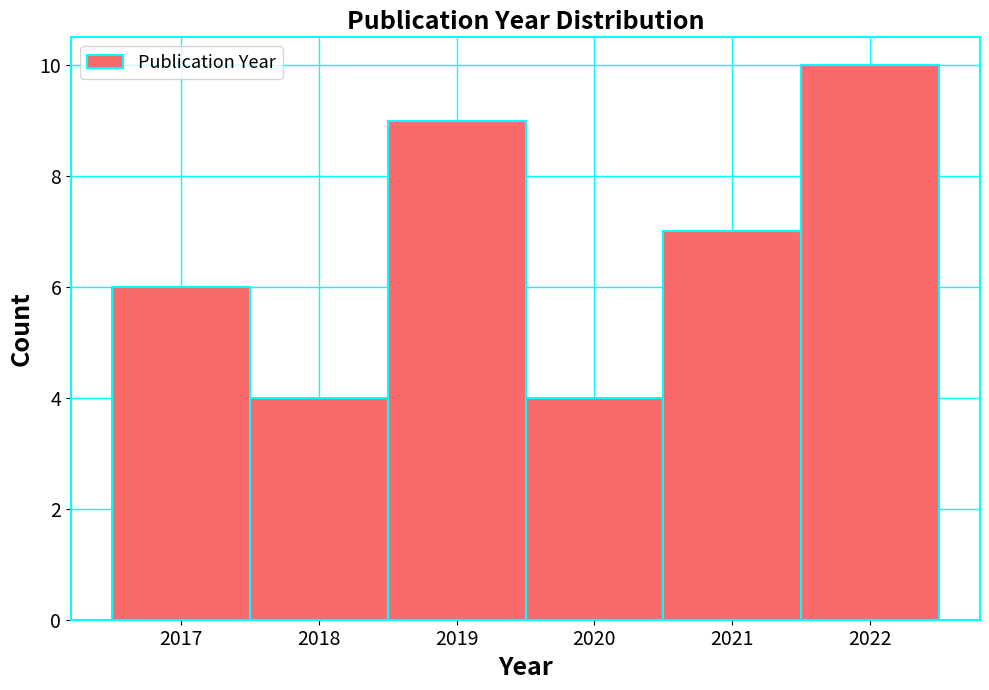

Over which range of the x-axis is the bar tallest?

2021.5 to 2022.5